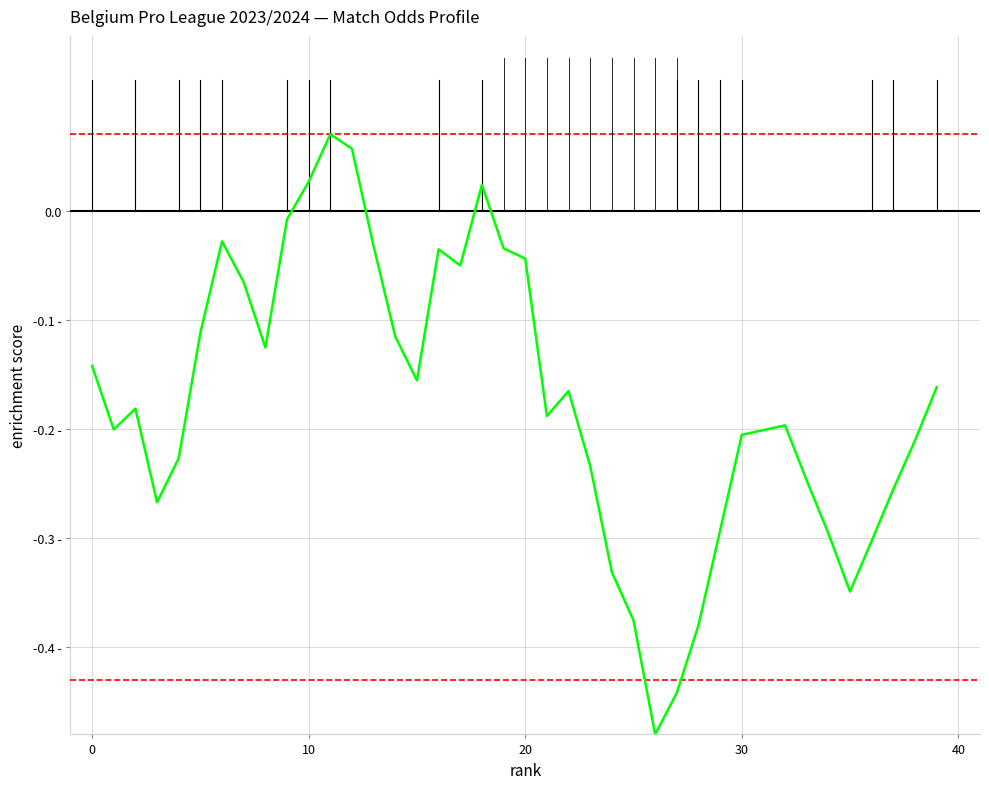

Does the chart have visible grid lines?

Yes